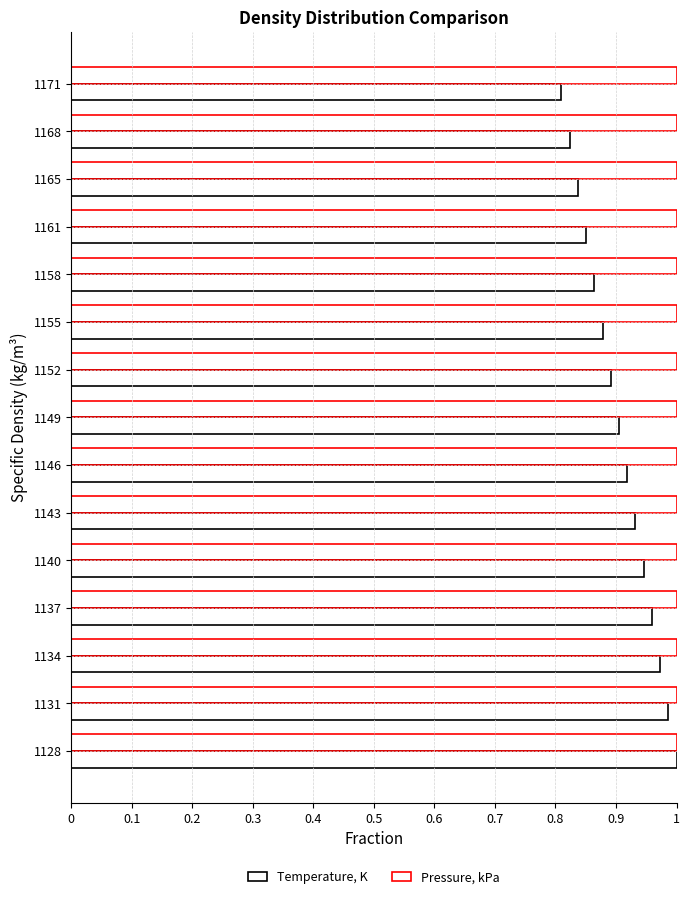

What is the maximum value for Temperature, K?

1.0